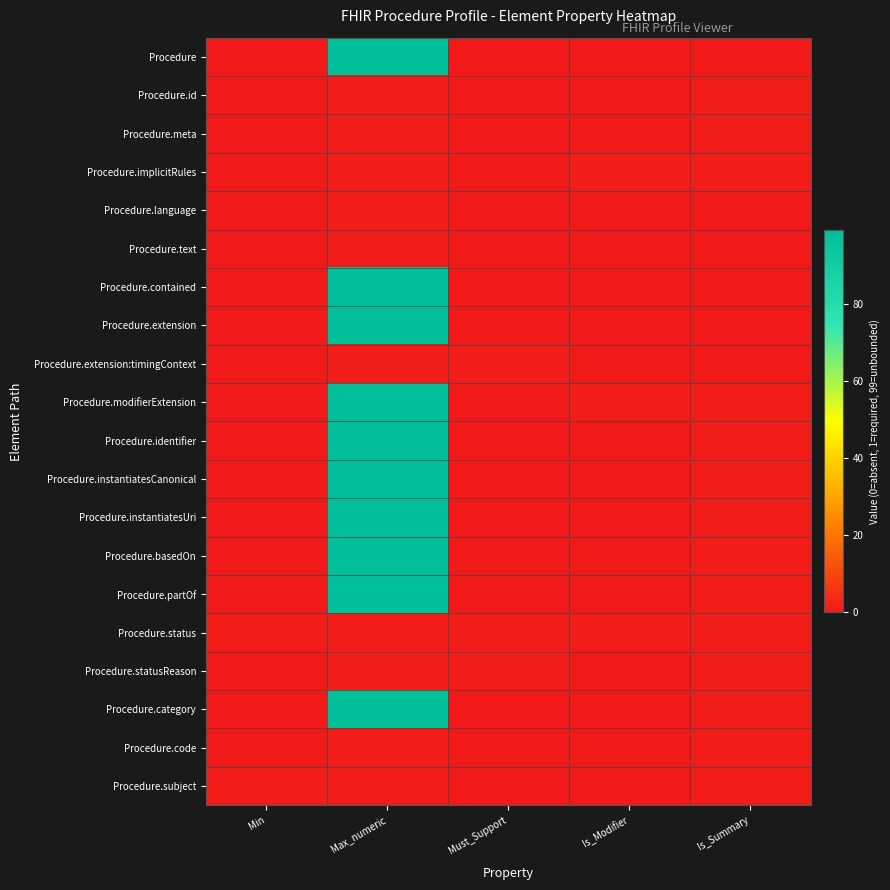

At Is_Summary, list the series in order from smallest to largest.

Procedure, Procedure.language, Procedure.text, Procedure.contained, Procedure.extension, Procedure.extension:timingContext, Procedure.id, Procedure.meta, Procedure.implicitRules, Procedure.modifierExtension, Procedure.identifier, Procedure.instantiatesCanonical, Procedure.instantiatesUri, Procedure.basedOn, Procedure.partOf, Procedure.status, Procedure.statusReason, Procedure.category, Procedure.code, Procedure.subject